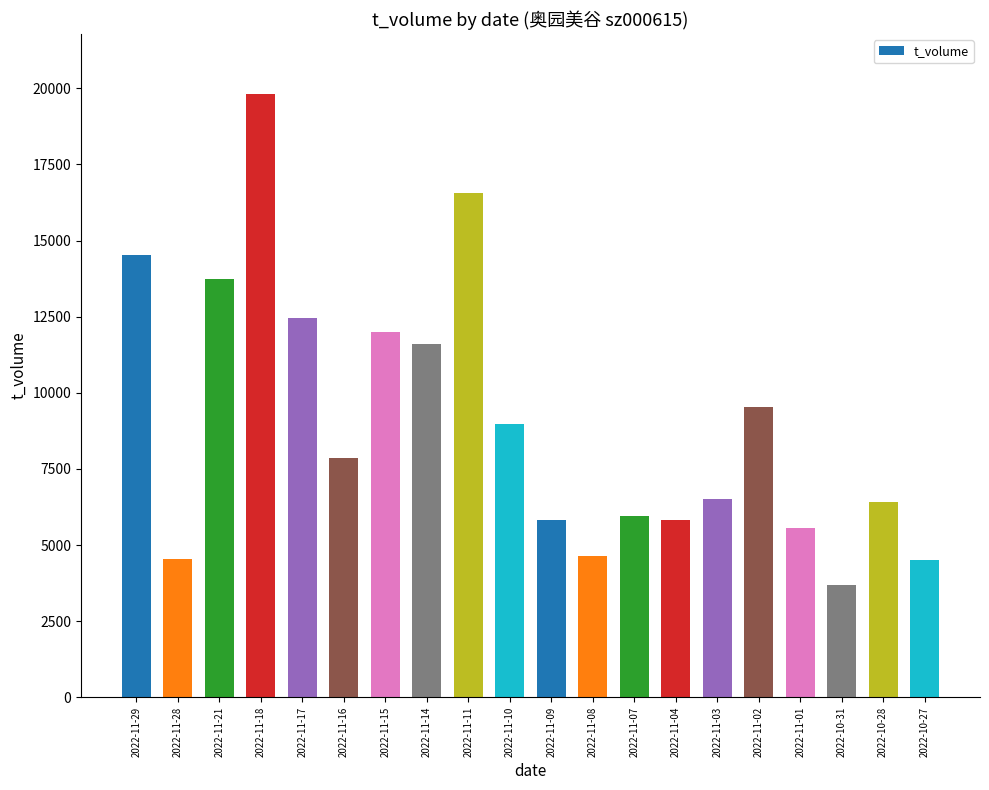

What is the change in value from 2022-11-28 to 2022-11-07?

+1400